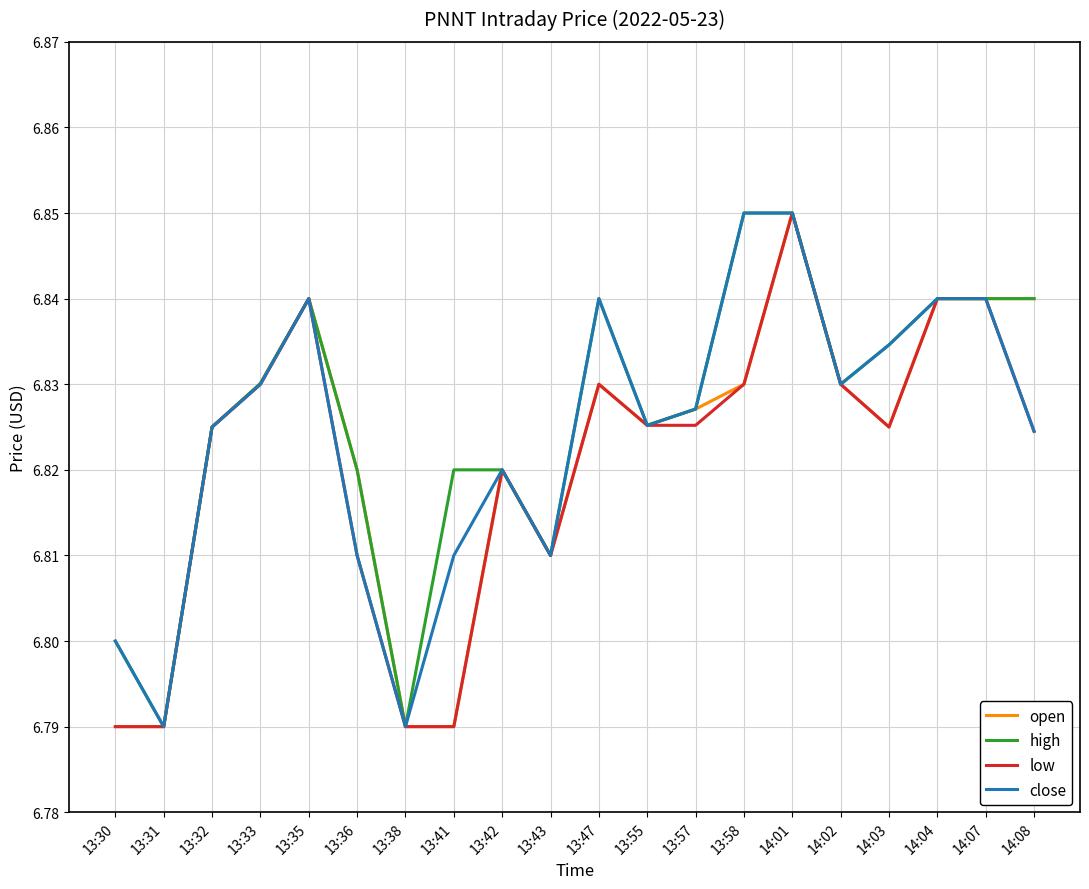

Is the value of open at 13:30 greater than the value of close at 13:36?

No